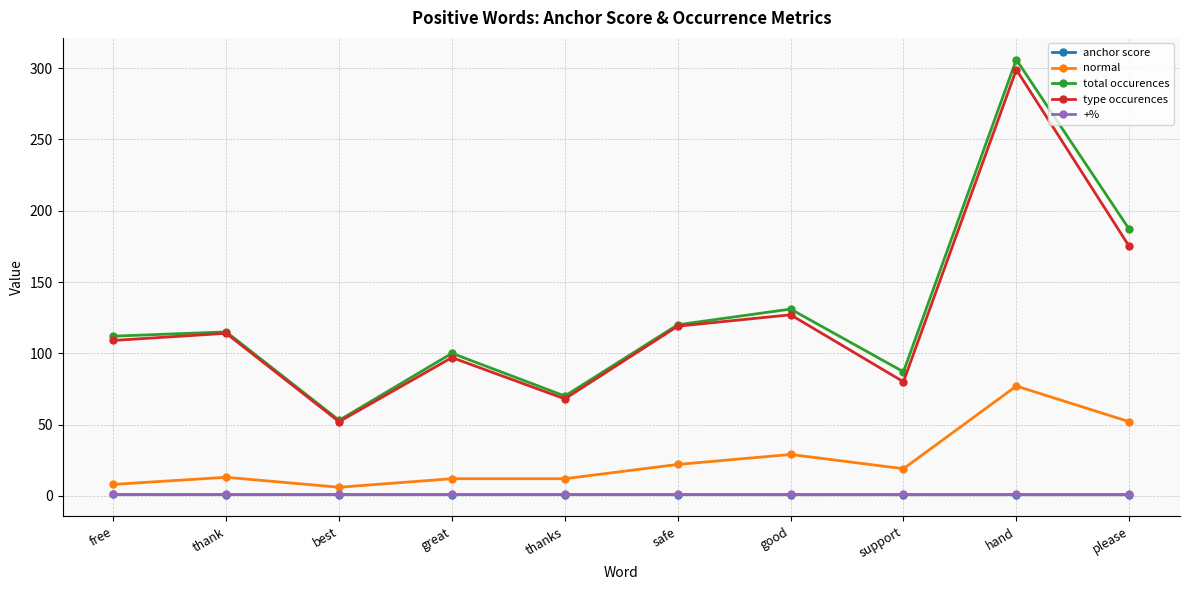

Between free and please, which series saw the biggest shift?

total occurences